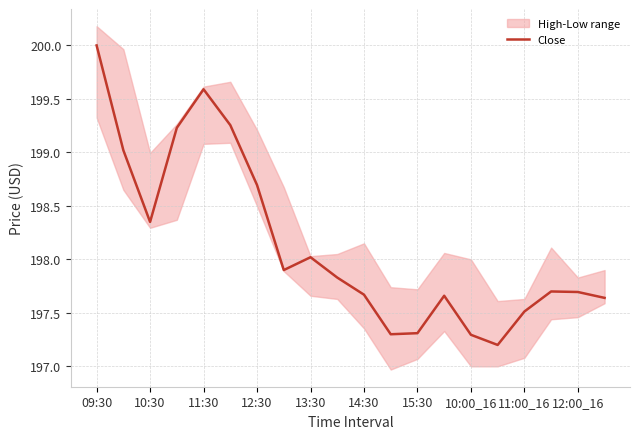

What is the value of the 19th point from the left?

197.7